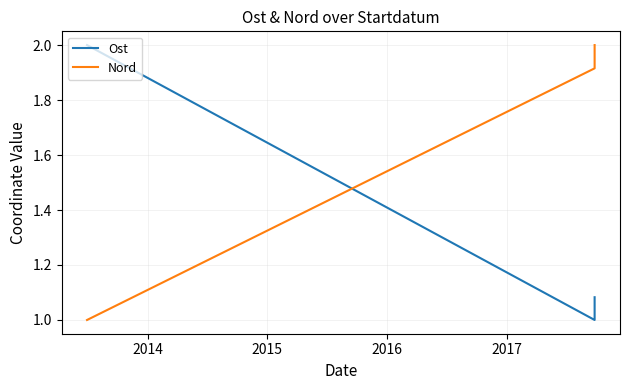

Reading left to right, what are all the values shown in this chart?

Ost: 2.0	1.0	1.1
Nord: 1.0	1.9	2.0